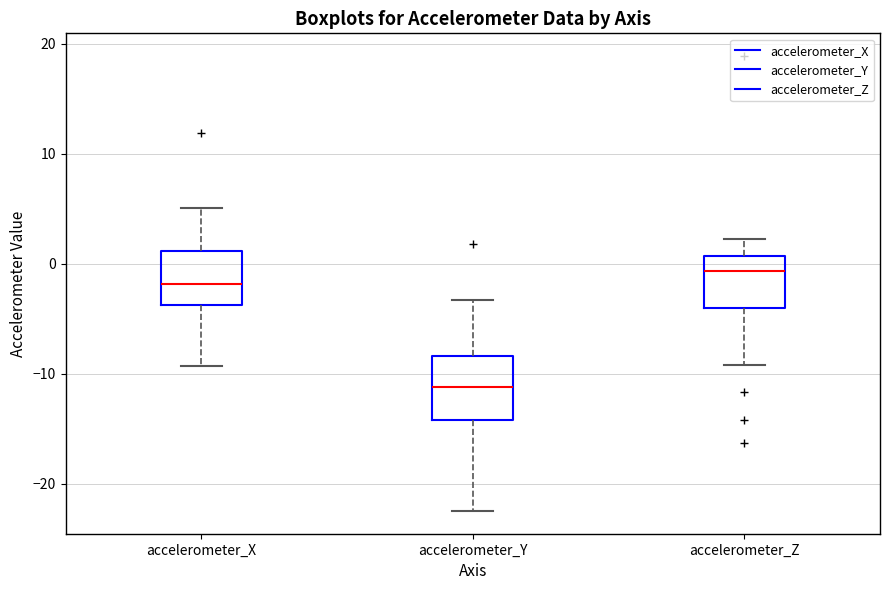

Reading left to right, read every box against the y-axis: the position of its median line, the range the box covers, and the ends of its whiskers. The values are not printed on the chart, so give them approximately, as read against the axis.

accelerometer_X: median -2, box -4 to 1, whiskers -9 to 5
accelerometer_Y: median -11, box -14 to -8, whiskers -22 to -3
accelerometer_Z: median -1, box -4 to 1, whiskers -9 to 2